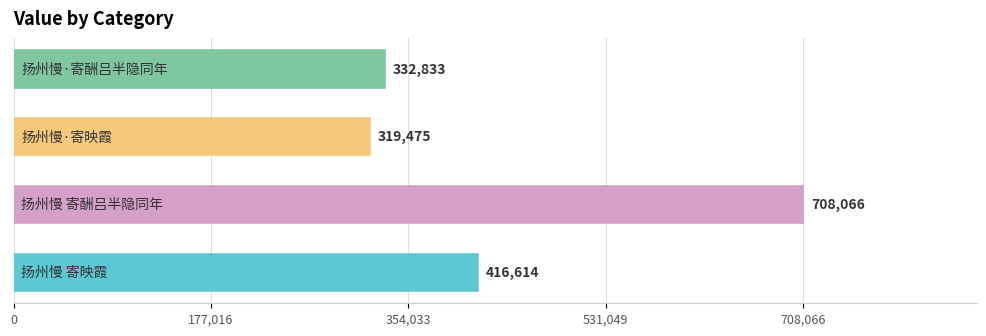

What is the average value?

444247